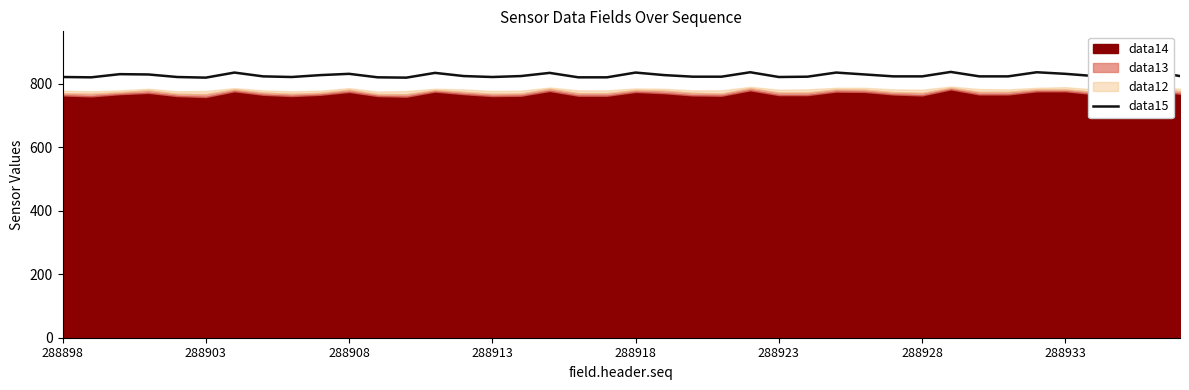

What is the greatest value displayed?

840